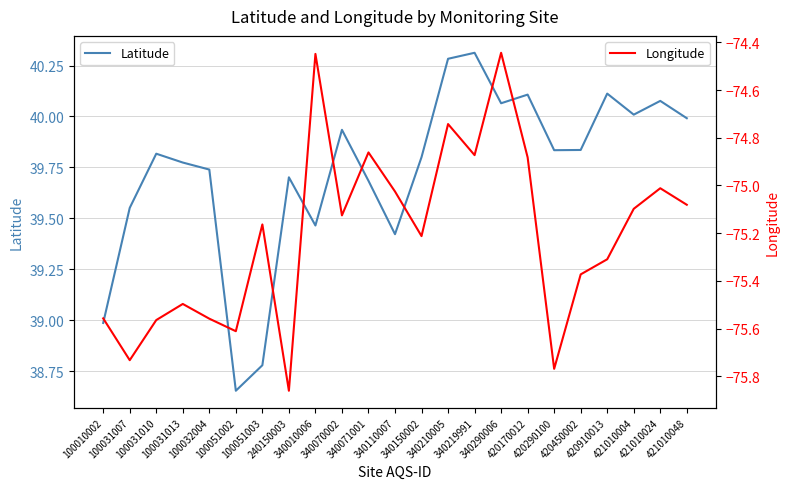

Is the value of Longitude at 420910013 greater than the value of Latitude at 340010006?

No